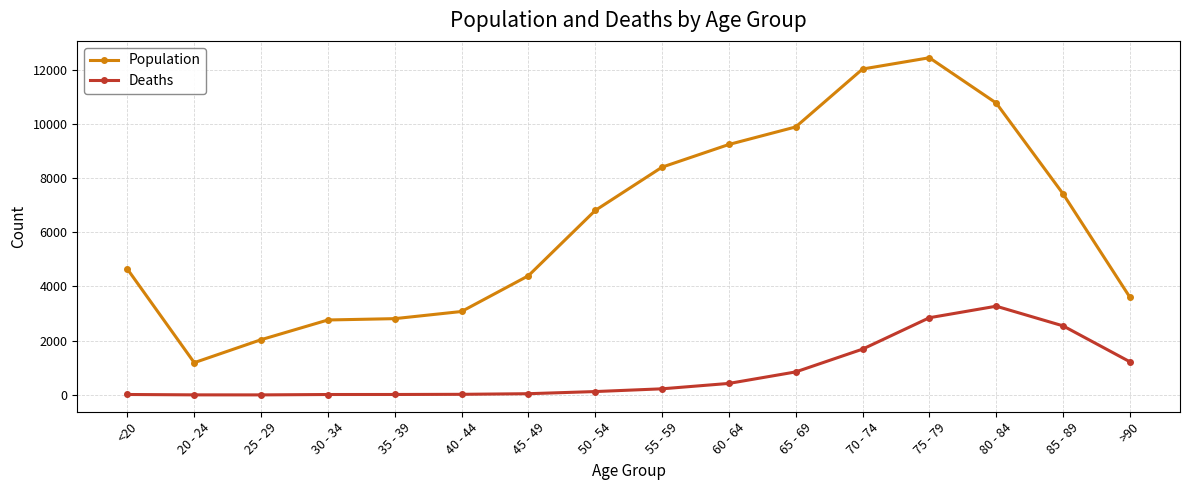

What is the minimum value for Population?

1191